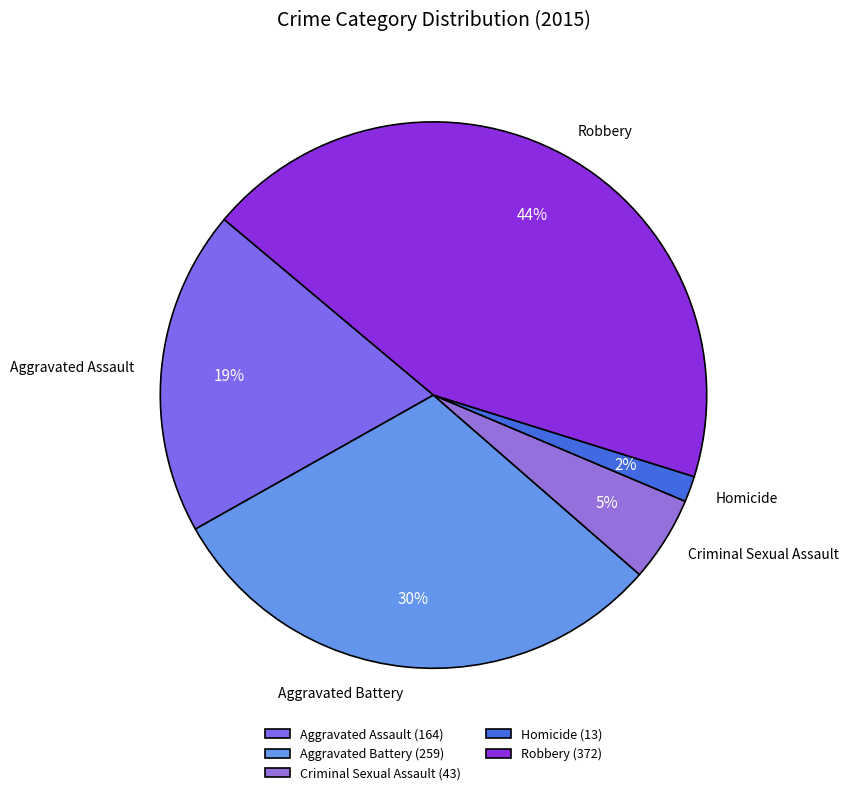

Which category has the biggest portion of the pie?

Robbery